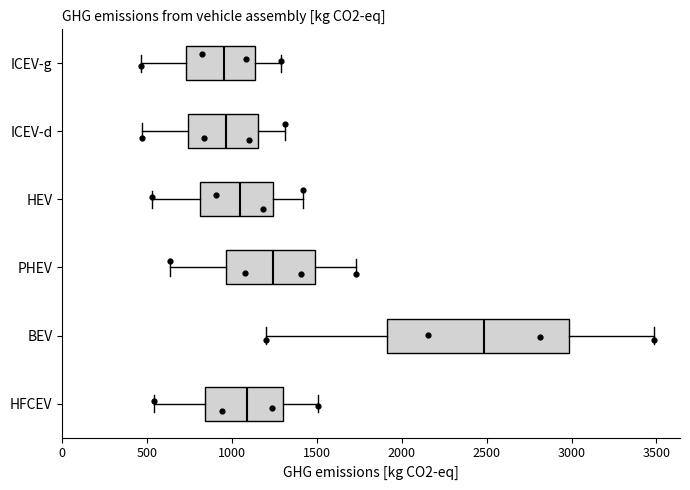

Where does the right whisker of the box for HEV end on the x-axis? The values are not printed on the chart, so give them approximately, as read against the axis.

1400